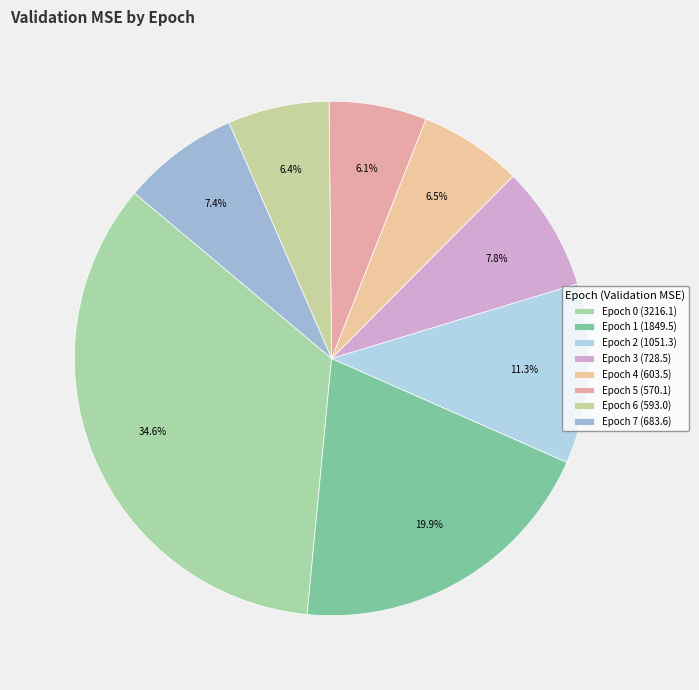

To the nearest percent, what is the combined percentage of Epoch 7 and Epoch 3?

15%